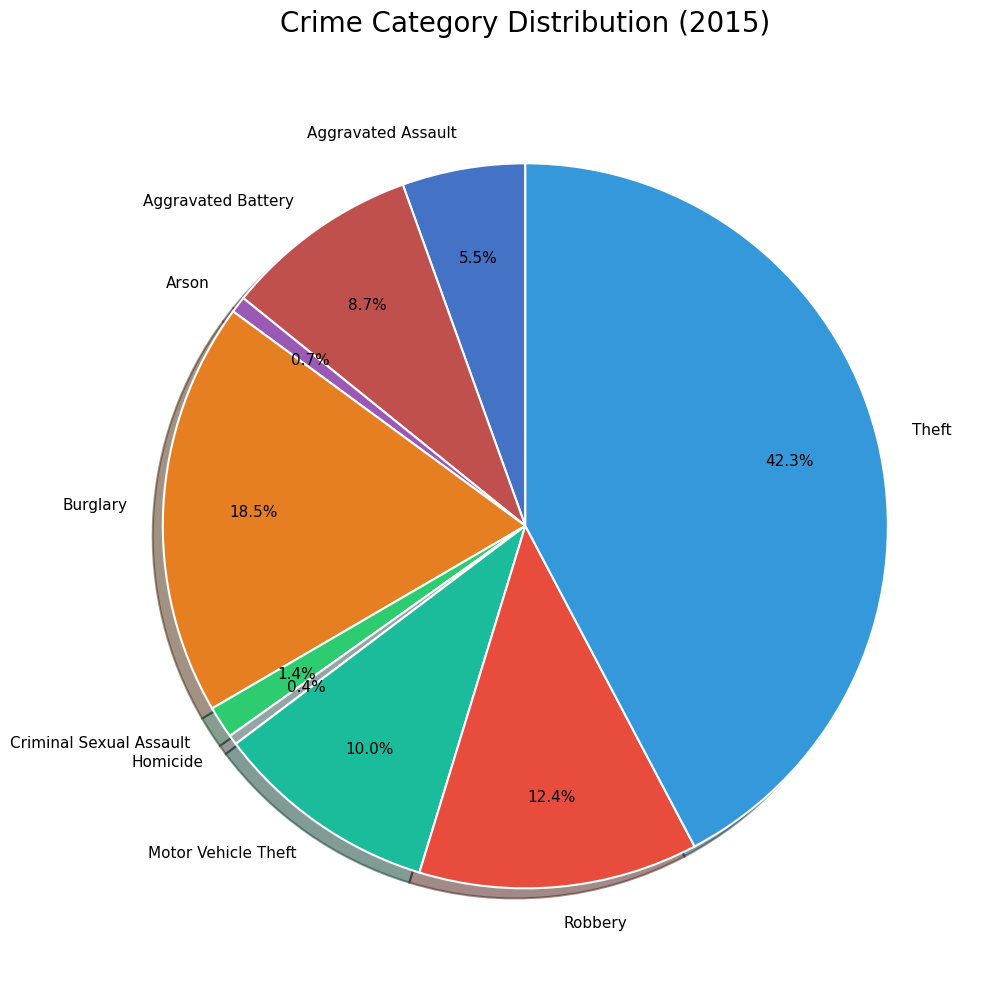

What is the largest slice in the pie chart?

Theft